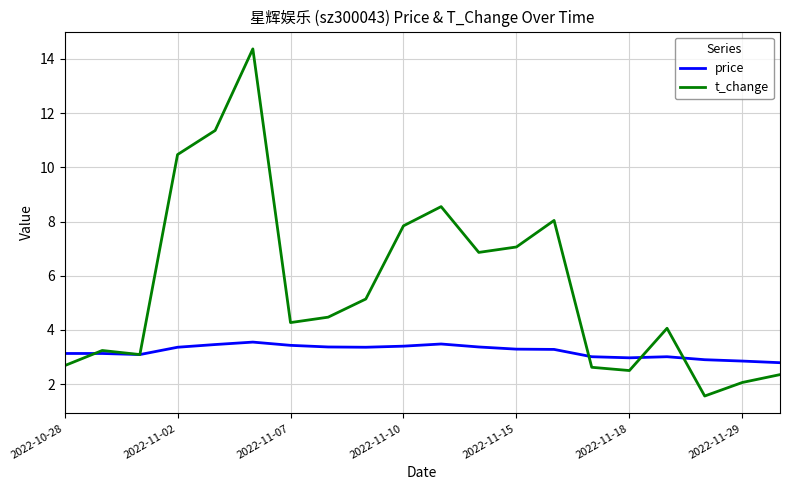

Which series has the largest total across all categories?

t_change